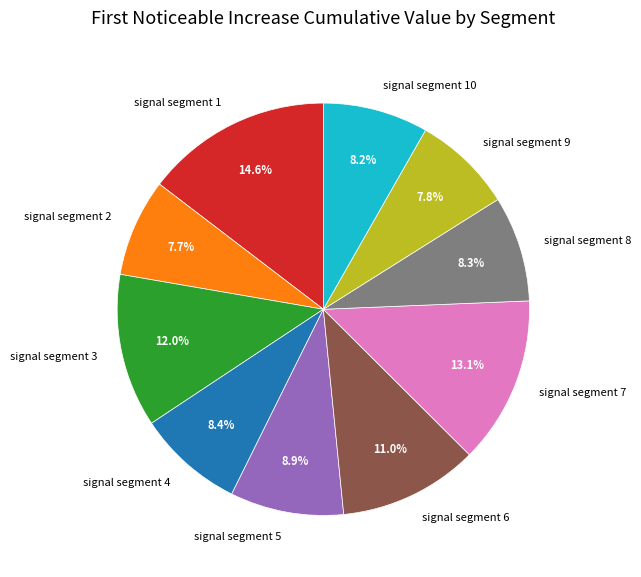

Do signal segment 10 and signal segment 8 together represent more than half of the pie?

No